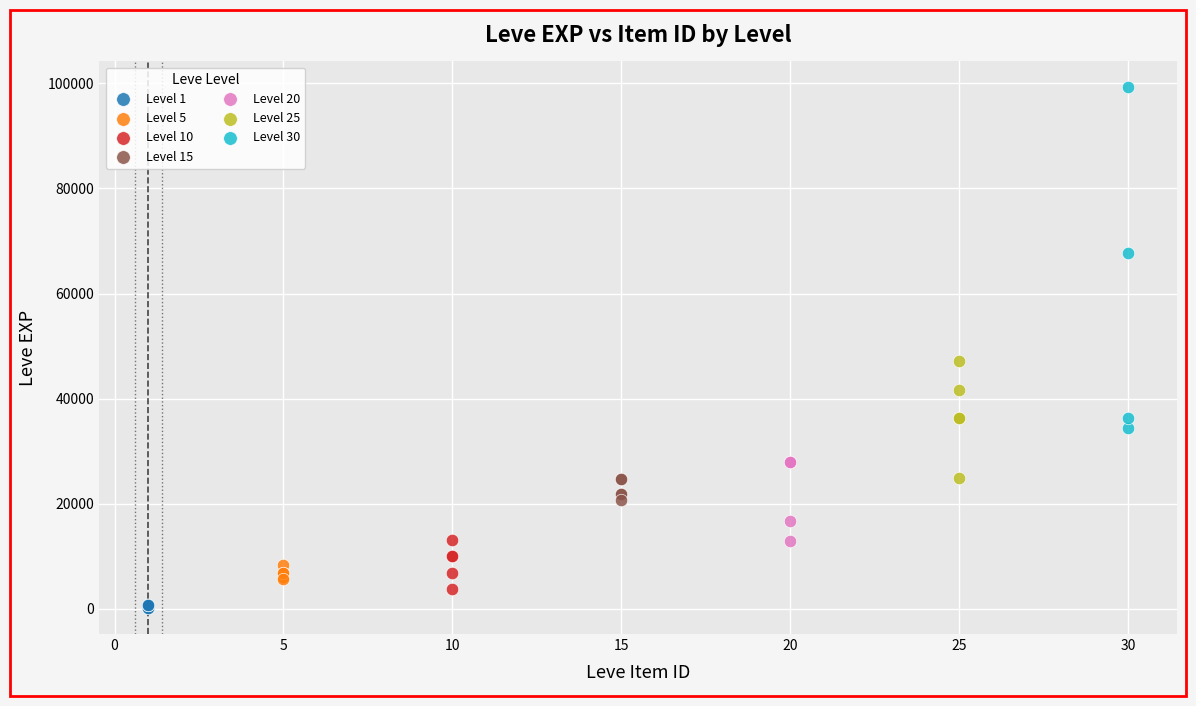

Which series contains the highest Y value?

Level 30